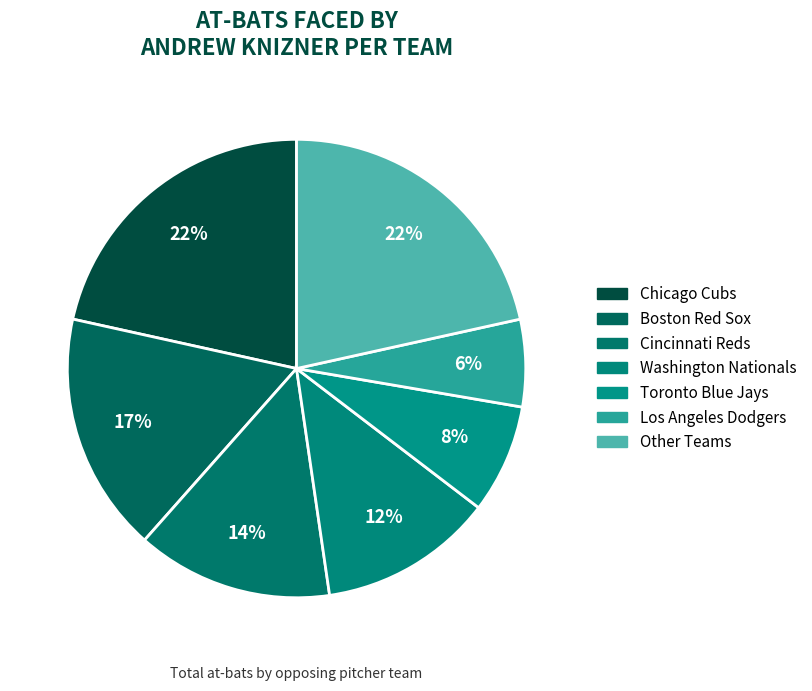

How many slices are in this pie chart?

7